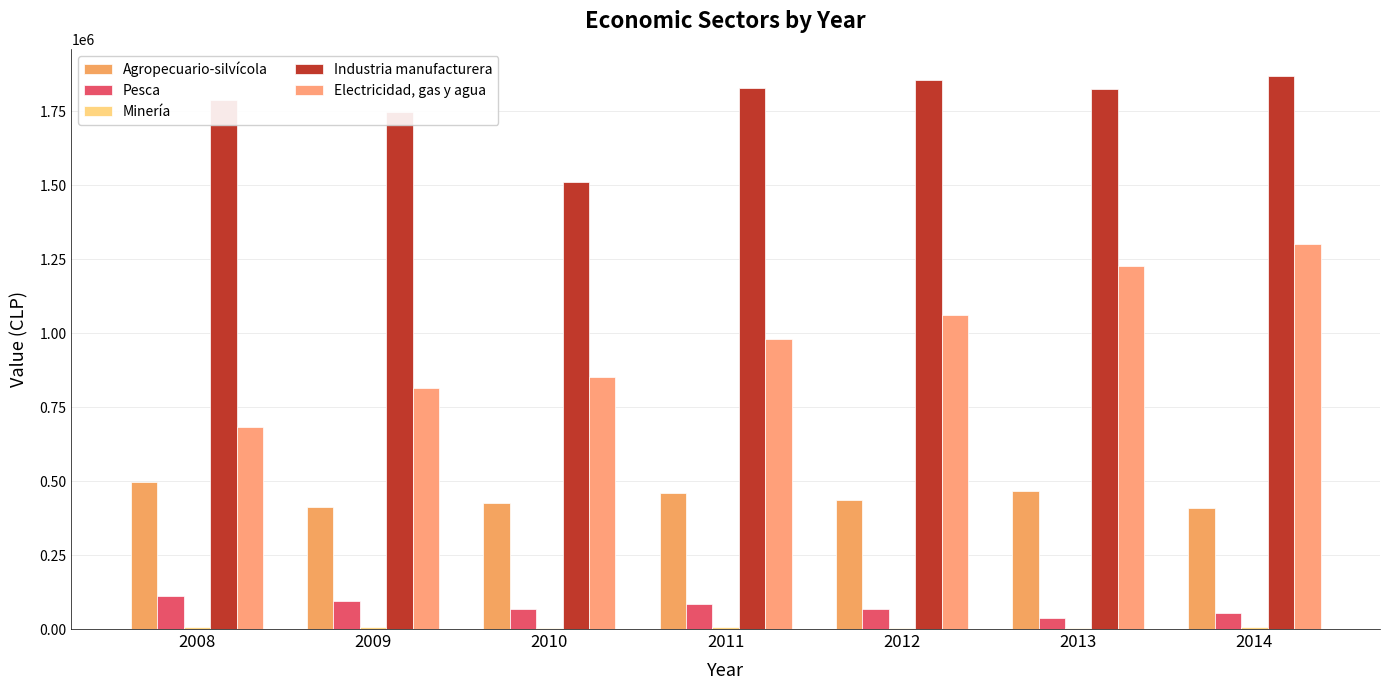

Reading left to right, extract all data points from this chart.

Agropecuario-silvícola: 496132	411785	424962	460092	436984	465570	409227
Pesca: 111512	96146	68526	83976	67158	36687	55066
Minería: 6044	5868	4669	5918	4784	4893	6719
Industria manufacturera: 1786617	1746853	1510011	1826986	1856595	1826096	1867051
Electricidad, gas y agua: 682659	814612	850819	979733	1061752	1226080	1301006